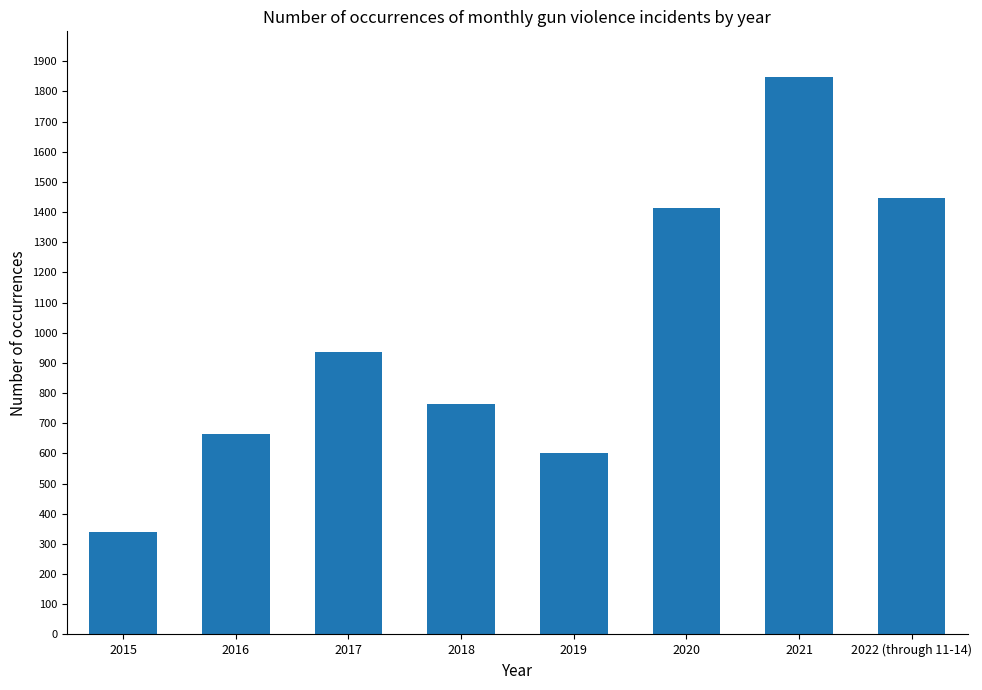

Which label corresponds to the smallest value in the chart?

2015